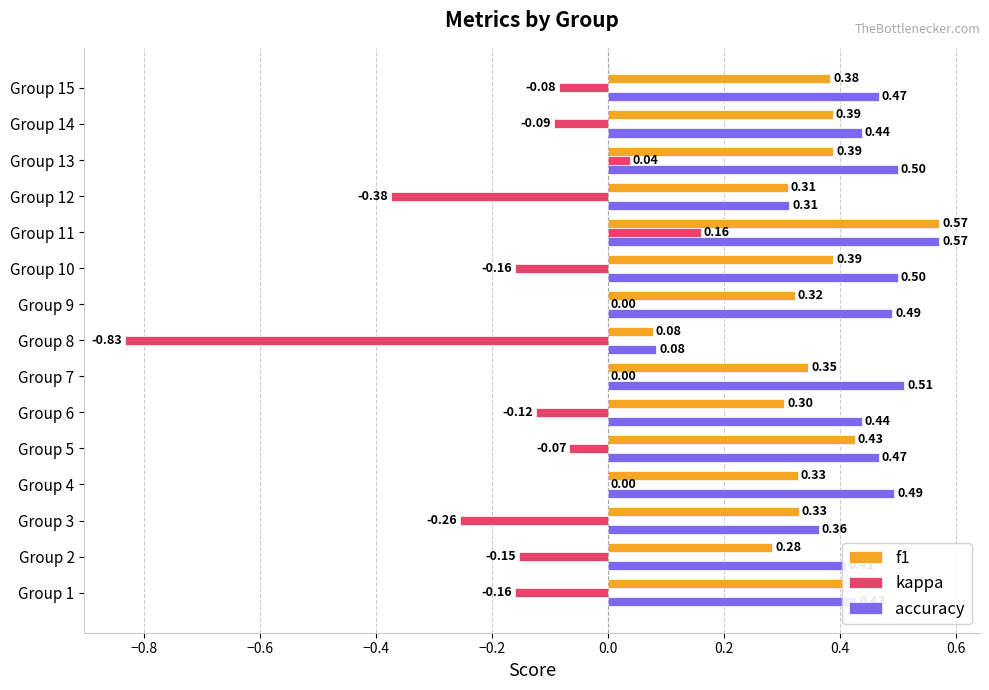

At which category is the sum across all series the highest?

Group 11